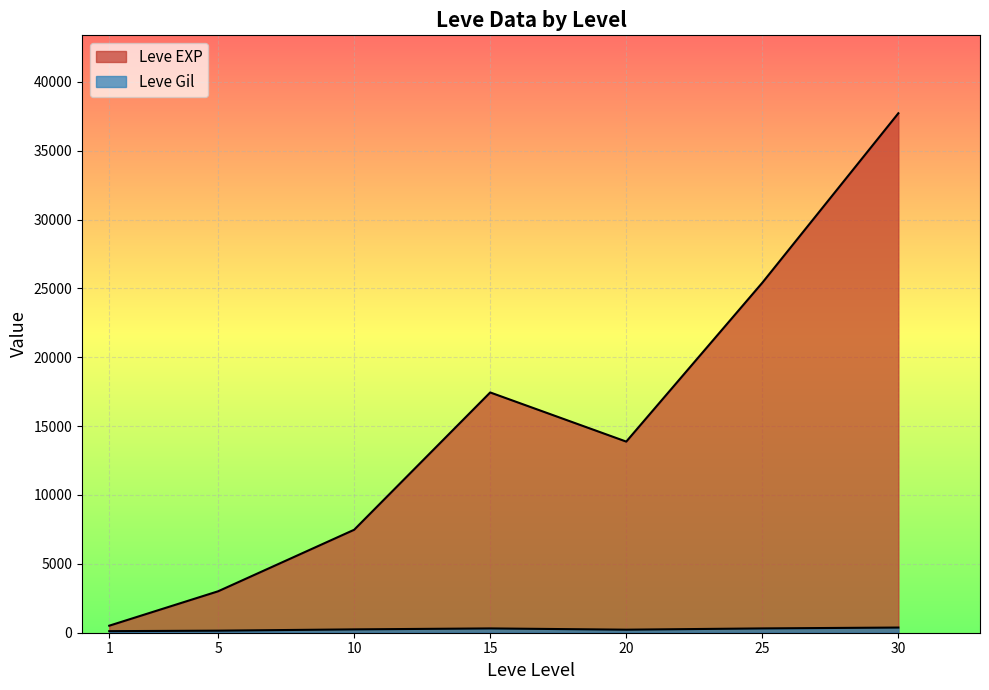

What value does the Leve Gil series have at 10?

168